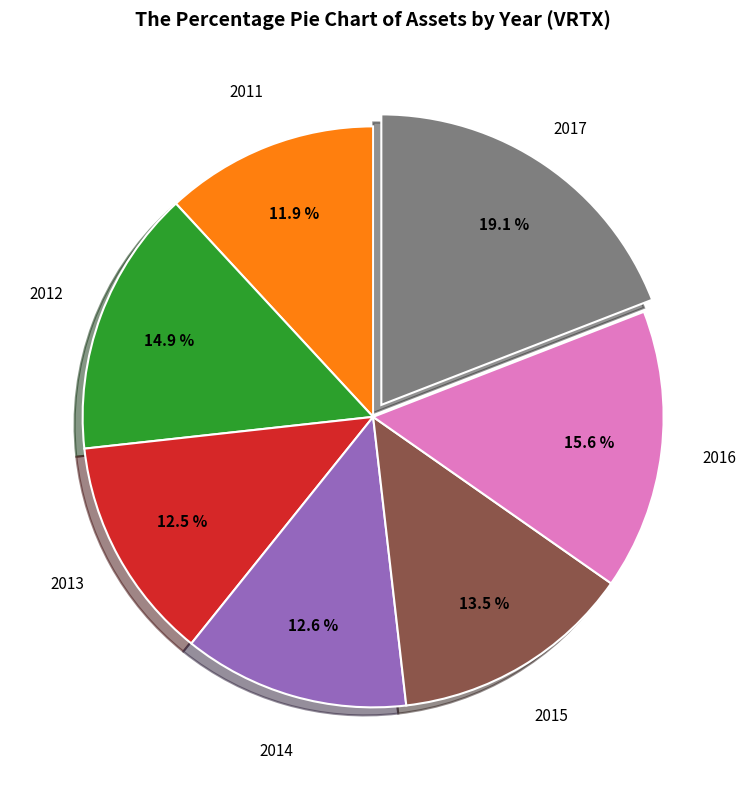

Is there any slice that represents more than half of the pie?

No